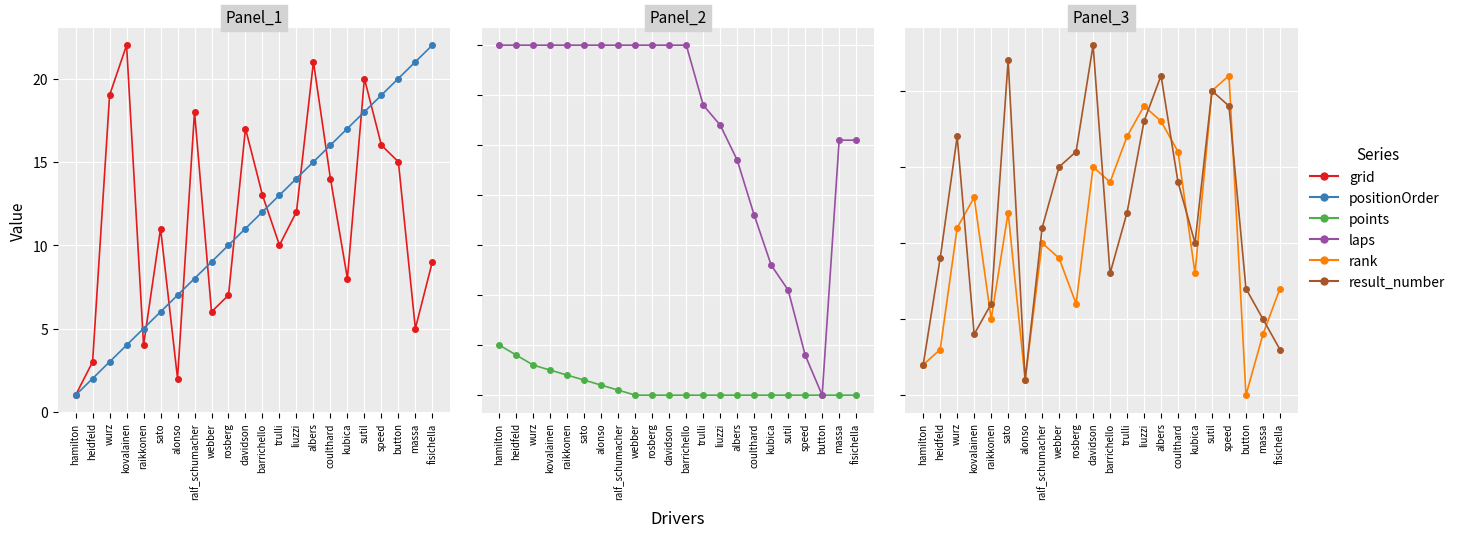

What are all the series names shown in the legend?

grid, positionOrder, points, laps, rank, result_number